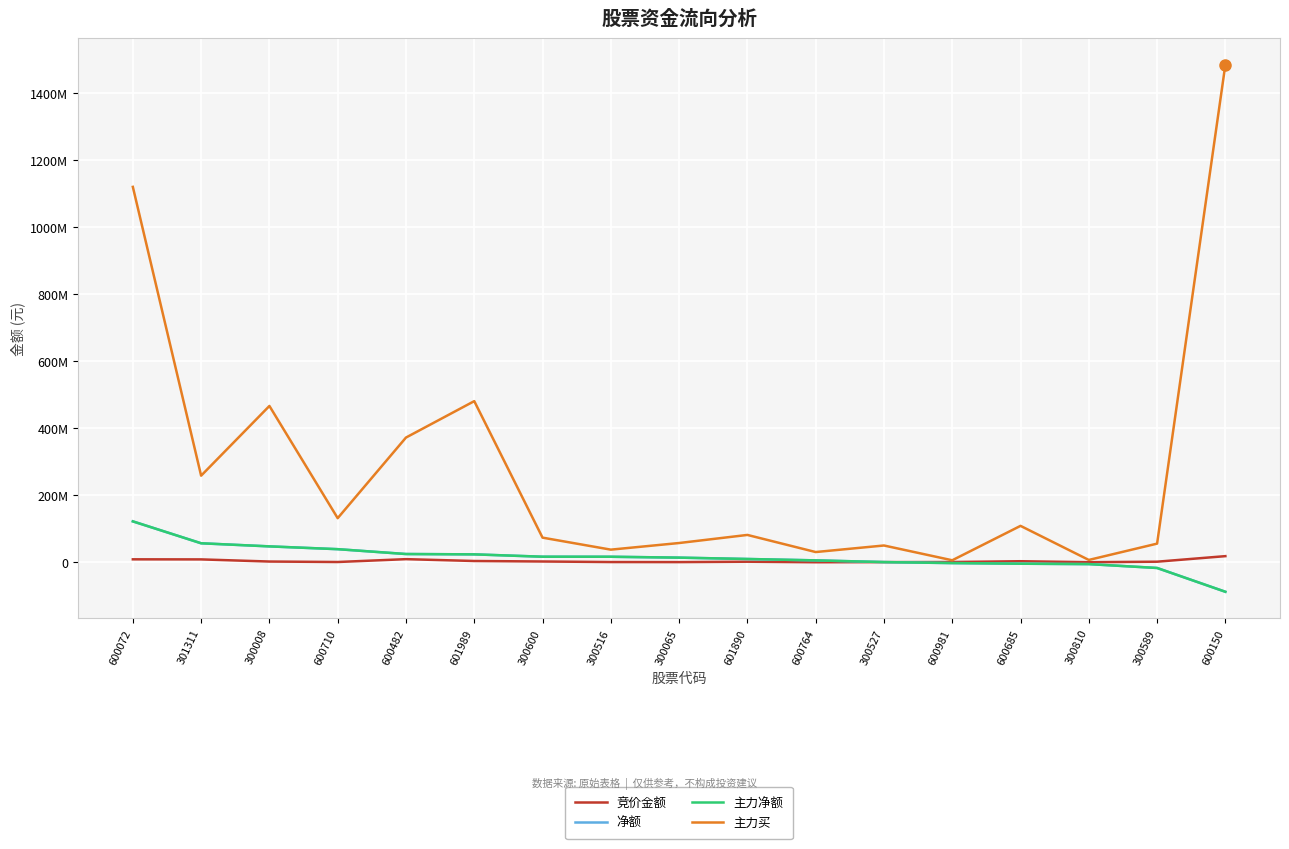

What is the difference between the highest and lowest values at 300810?

12412877